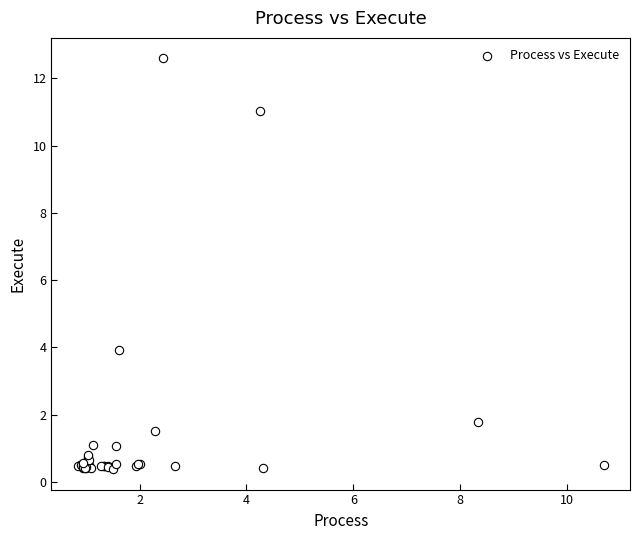

What Y value in the scatter plot is closest to 6?

3.9